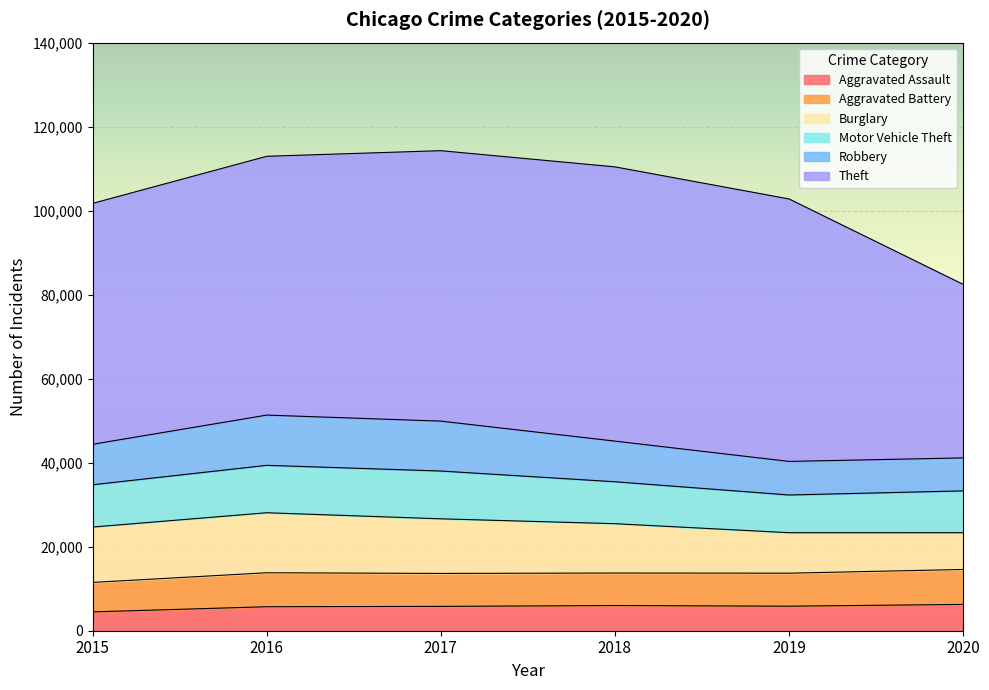

The value of Burglary at 2015 is 13184. True or false?

True